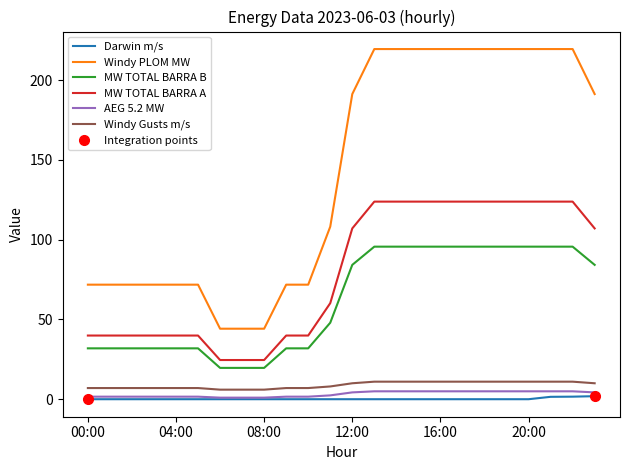

What is the value of the Windy PLOM MW point at the 23rd from the left?

219.6